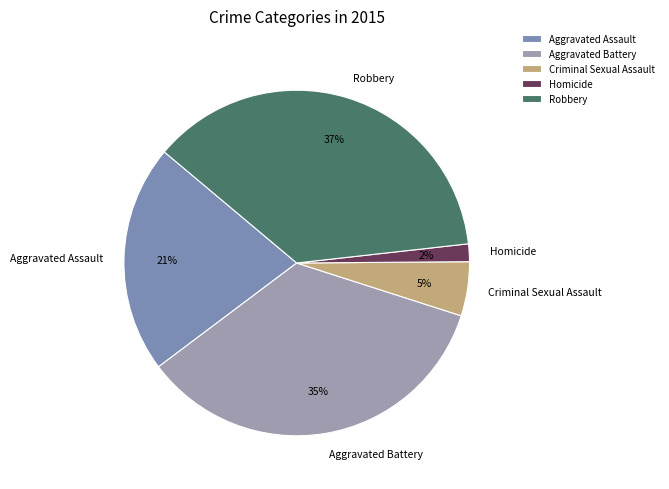

Does Robbery account for over 50% of the chart?

No